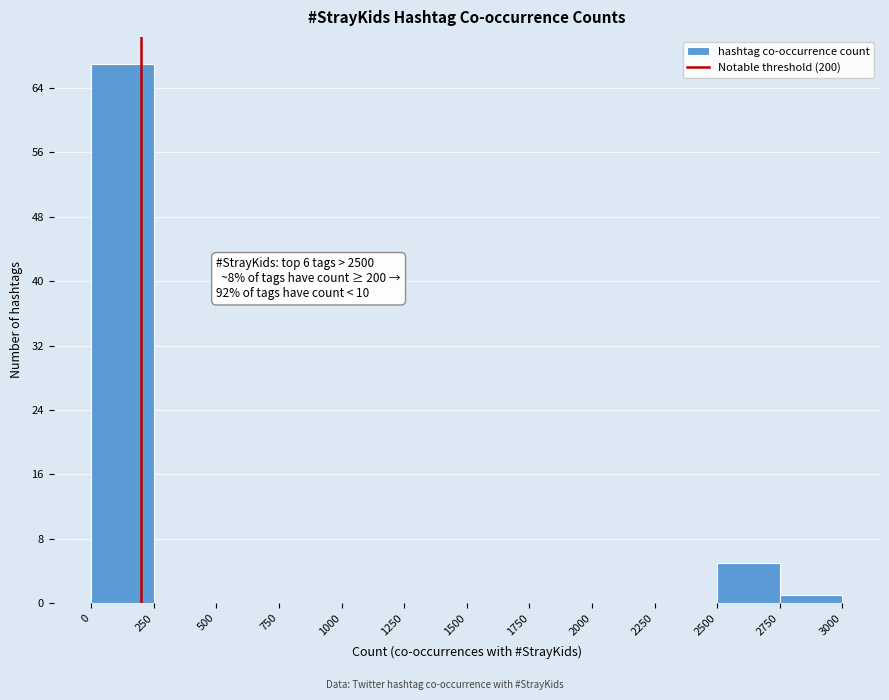

Which range on the x-axis has the tallest bar?

0 to 250